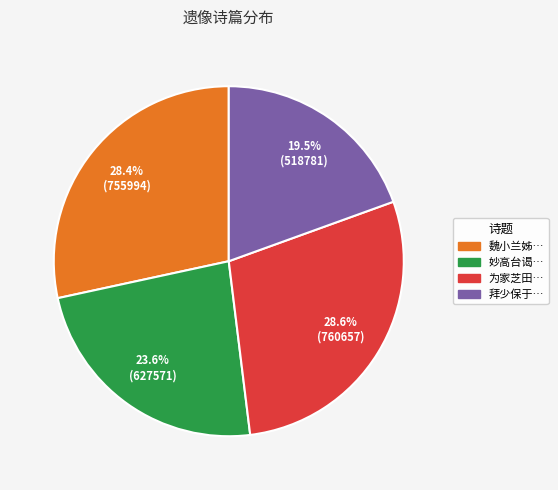

Is there any slice that represents more than half of the pie?

No